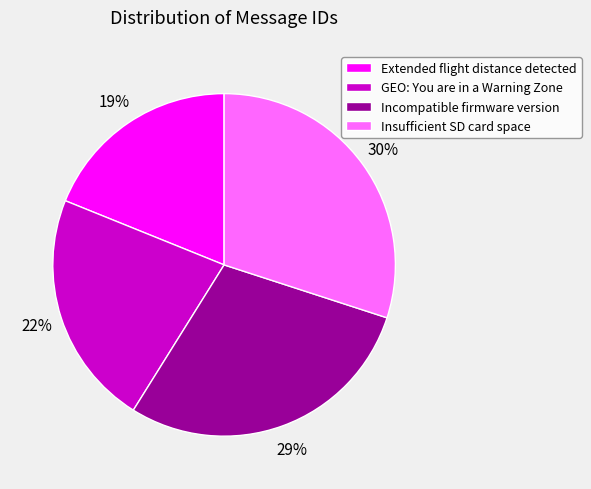

What is the ratio of the value at GEO: You are in a Warning Zone to the value at Incompatible firmware version?

0.8